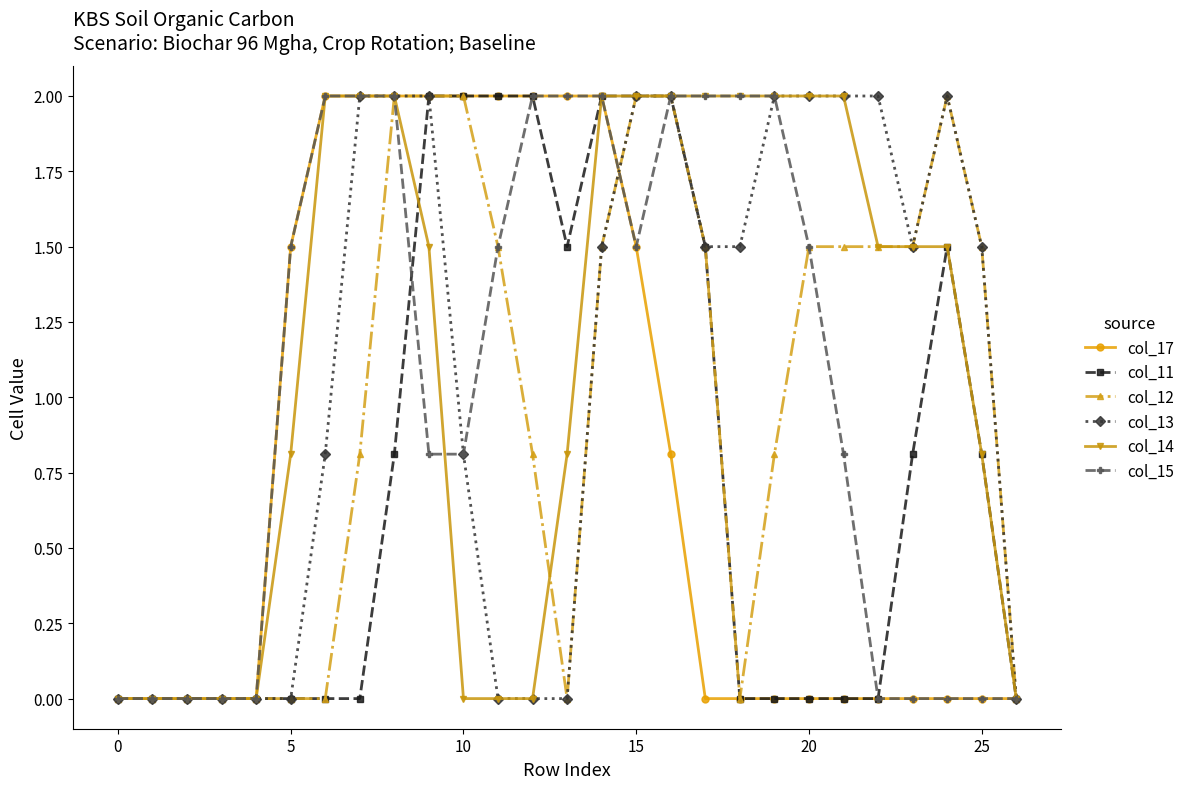

What is the average value of the col_11 series?

0.8